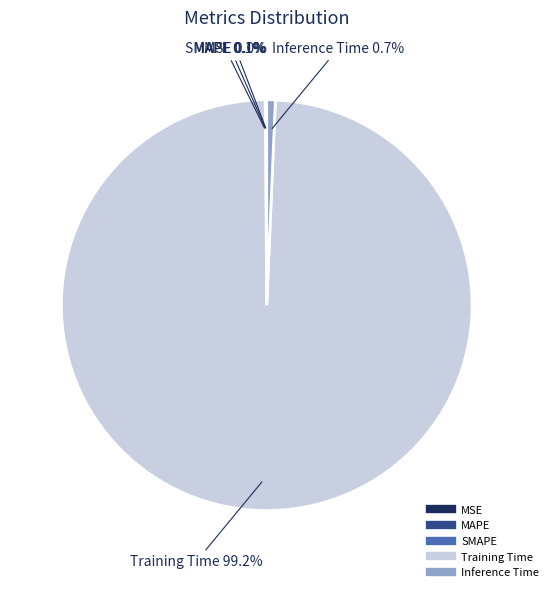

To the nearest percent, what portion does Training Time represent?

99%